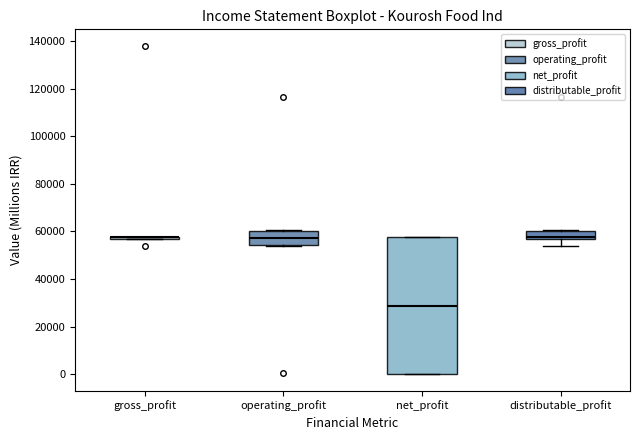

Which box is the tallest, from its lower edge to its upper edge?

net_profit